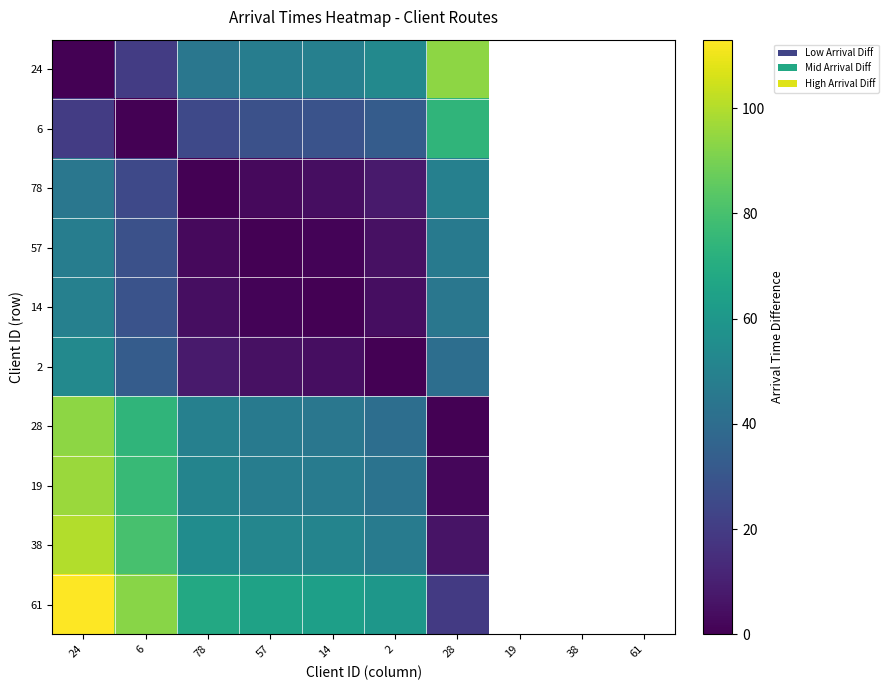

At which category is the sum across all series the highest?

24